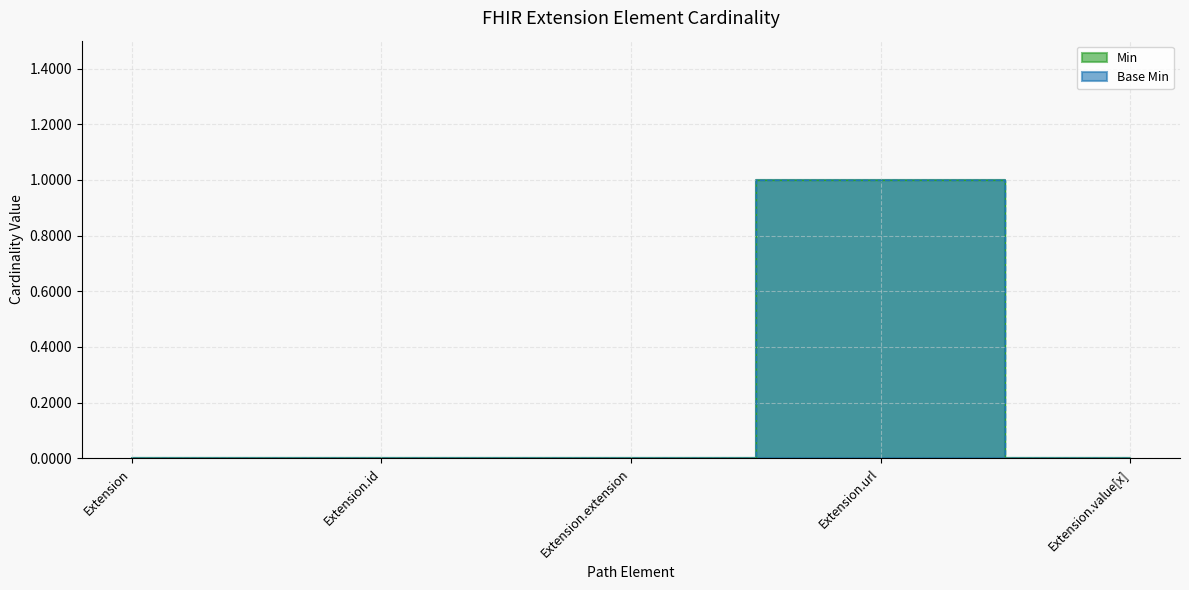

Rank the categories by Base Min value from highest to lowest.

Extension.url, Extension, Extension.id, Extension.extension, Extension.value[x]